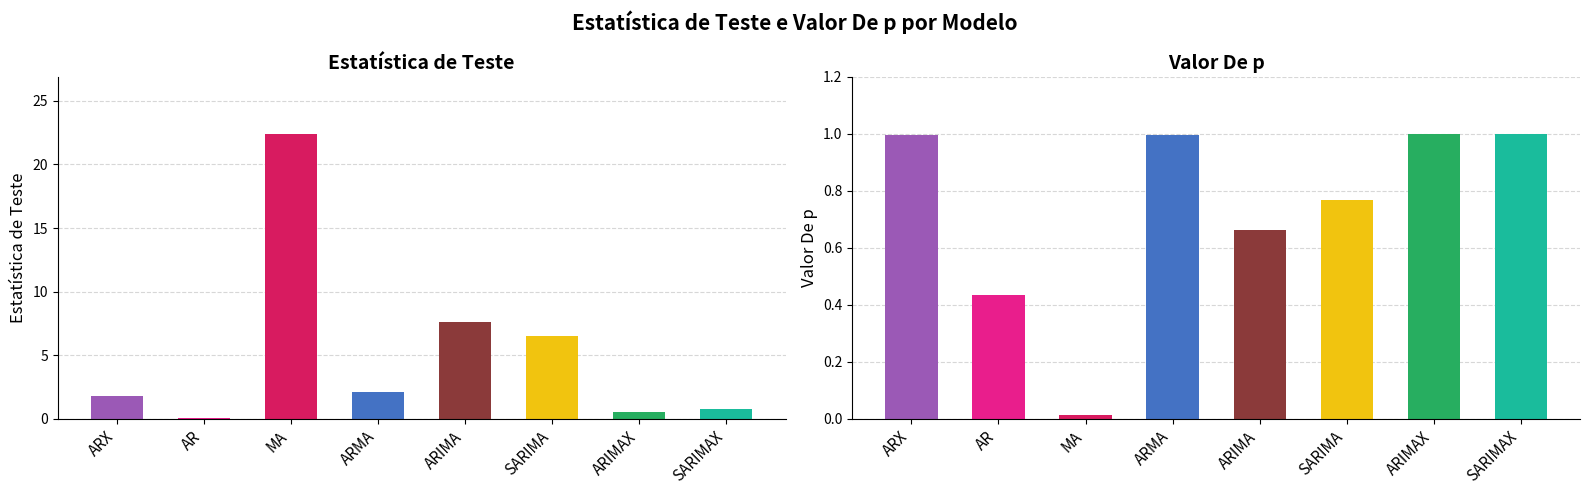

Which series has the largest range (max minus min)?

Estatística de Teste